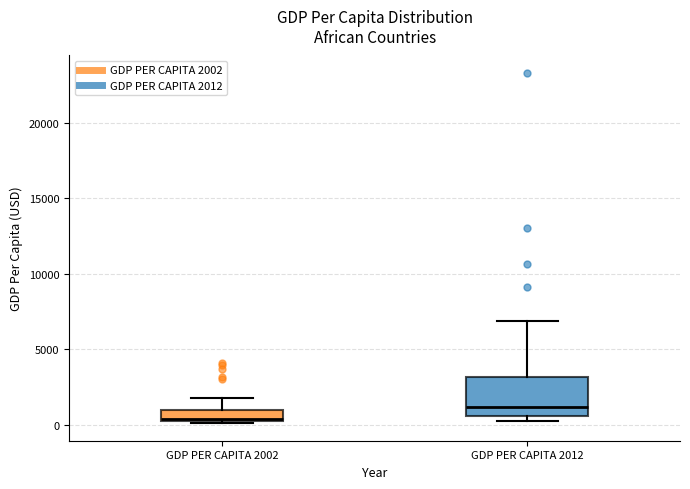

Which box has the lowest median line?

GDP PER CAPITA 2002